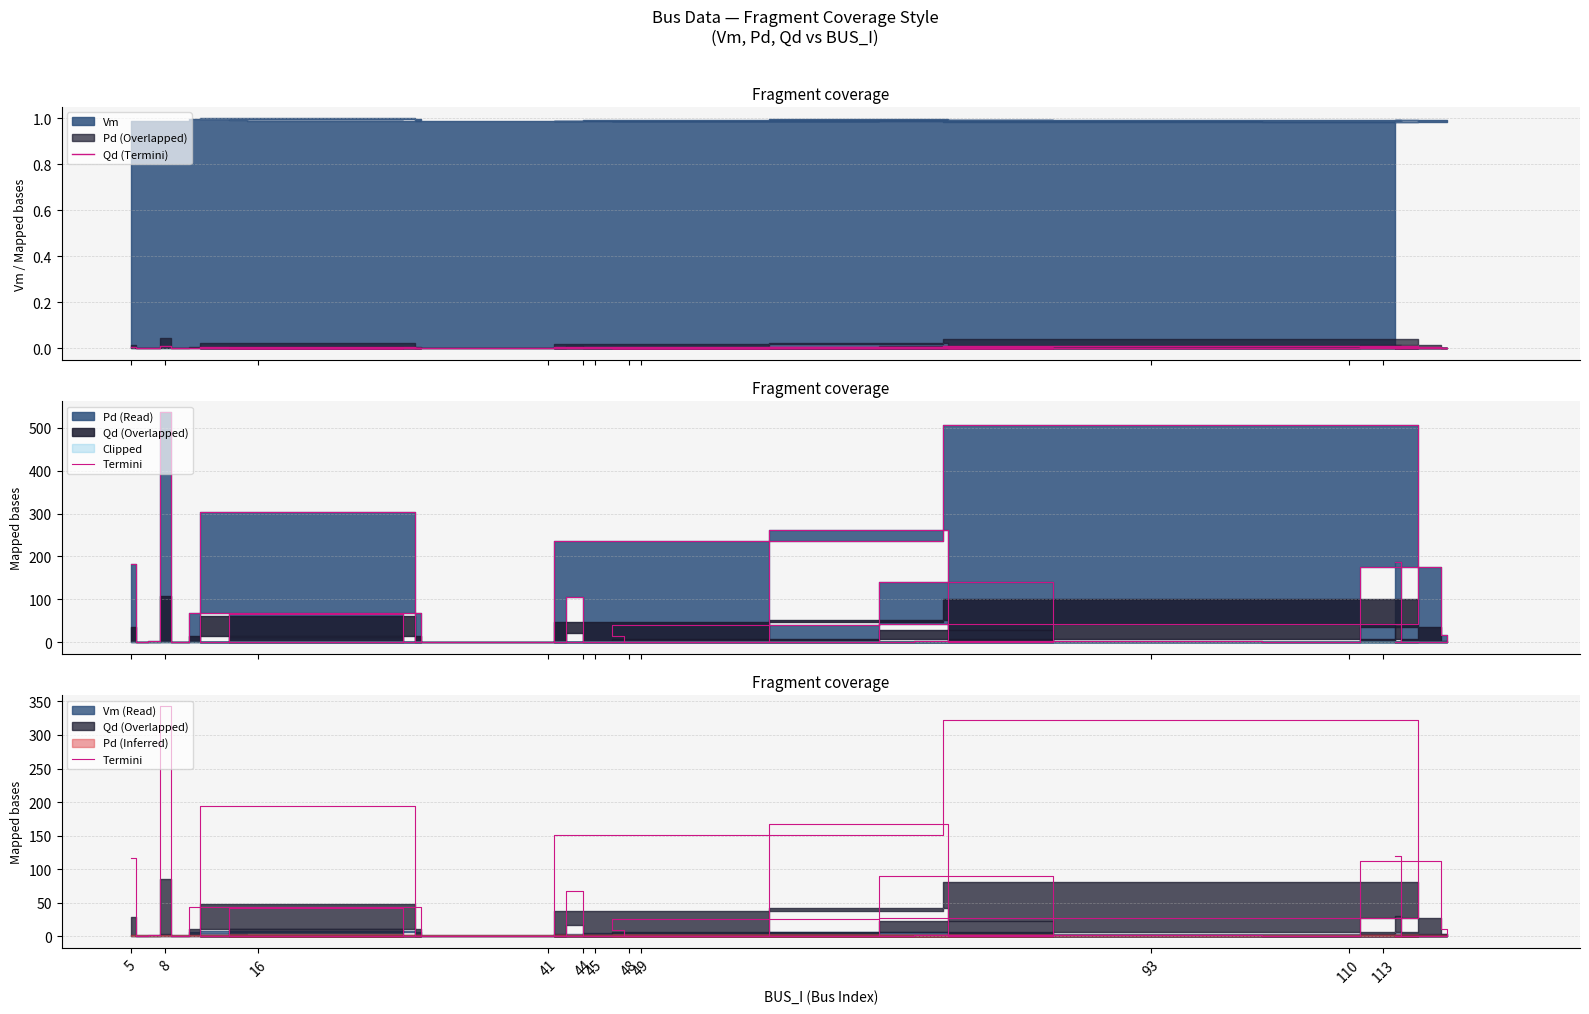

True or false: Termini and Qd (Termini) cross at least once.

False